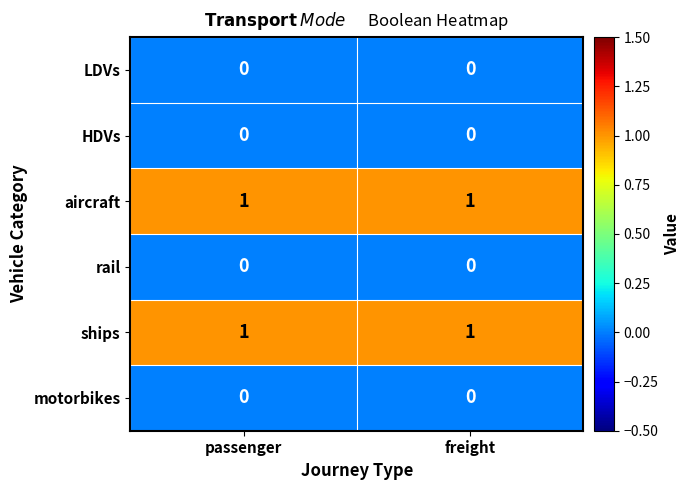

Is the value of aircraft at passenger greater than the value of rail at passenger?

Yes